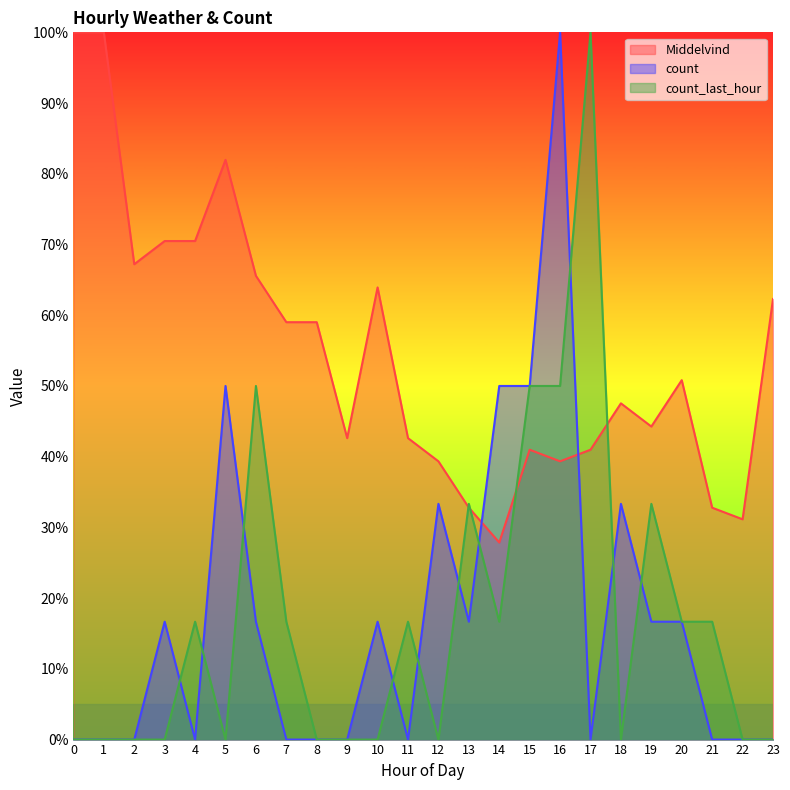

Reading left to right, what are all the values shown in this chart?

Middelvind: 0=100.0	1=100.0	2=67.2	3=70.5	4=70.5	5=82.0	6=65.6	7=59.0	8=59.0	9=42.6	10=63.9	11=42.6	12=39.3	13=32.8	14=27.9	15=41.0	16=39.3	17=41.0	18=47.5	19=44.3	20=50.8	21=32.8	22=31.1	23=62.3
count: 0=0.0	1=0.0	2=0.0	3=16.7	4=0.0	5=50.0	6=16.7	7=0.0	8=0.0	9=0.0	10=16.7	11=0.0	12=33.3	13=16.7	14=50.0	15=50.0	16=100.0	17=0.0	18=33.3	19=16.7	20=16.7	21=0.0	22=0.0	23=0.0
count_last_hour: 0=0.0	1=0.0	2=0.0	3=0.0	4=16.7	5=0.0	6=50.0	7=16.7	8=0.0	9=0.0	10=0.0	11=16.7	12=0.0	13=33.3	14=16.7	15=50.0	16=50.0	17=100.0	18=0.0	19=33.3	20=16.7	21=16.7	22=0.0	23=0.0